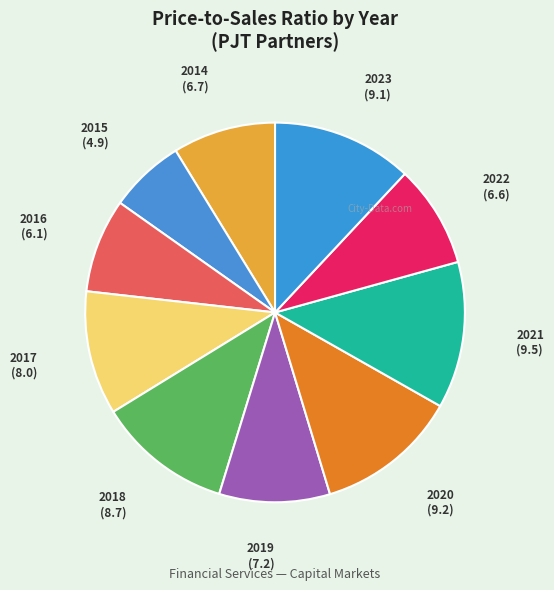

Is it true that 2016 is 23% of the pie?

False